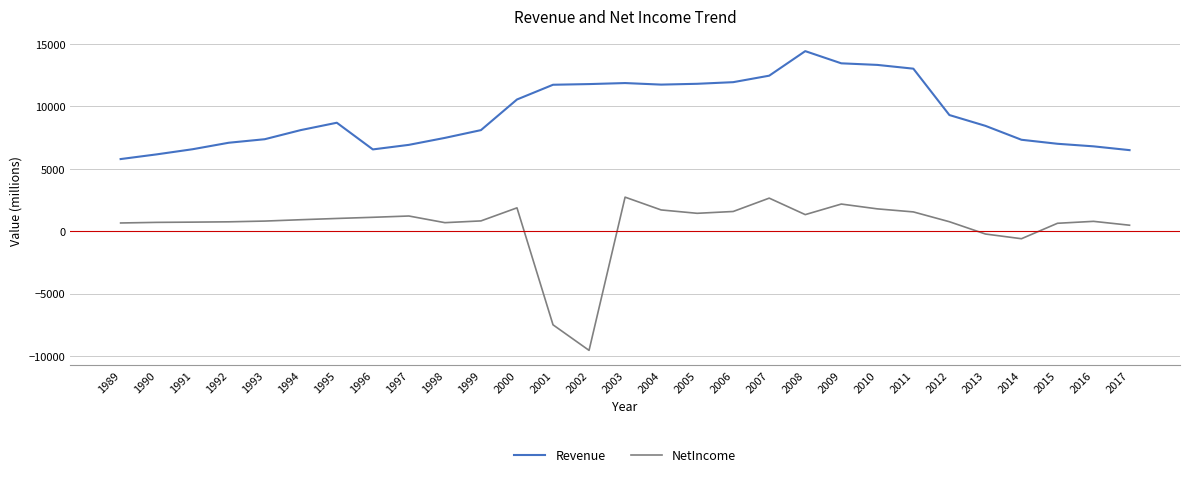

How many values in NetIncome are above zero?

25